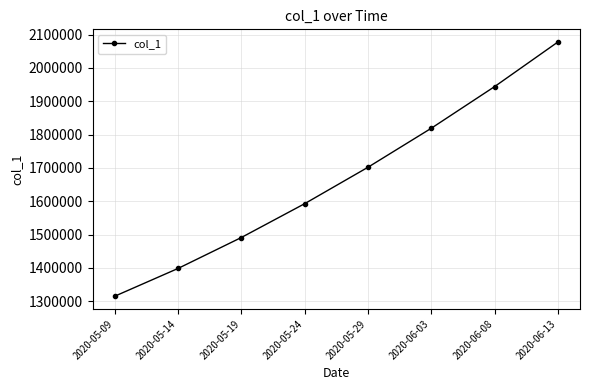

Does the chart have visible grid lines?

Yes